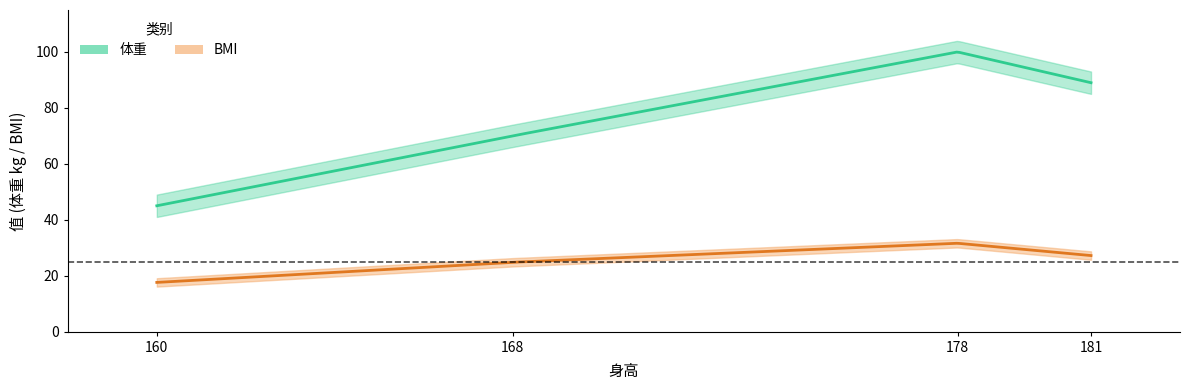

What is the difference between the second highest and second lowest values in the BMI series?

2.4